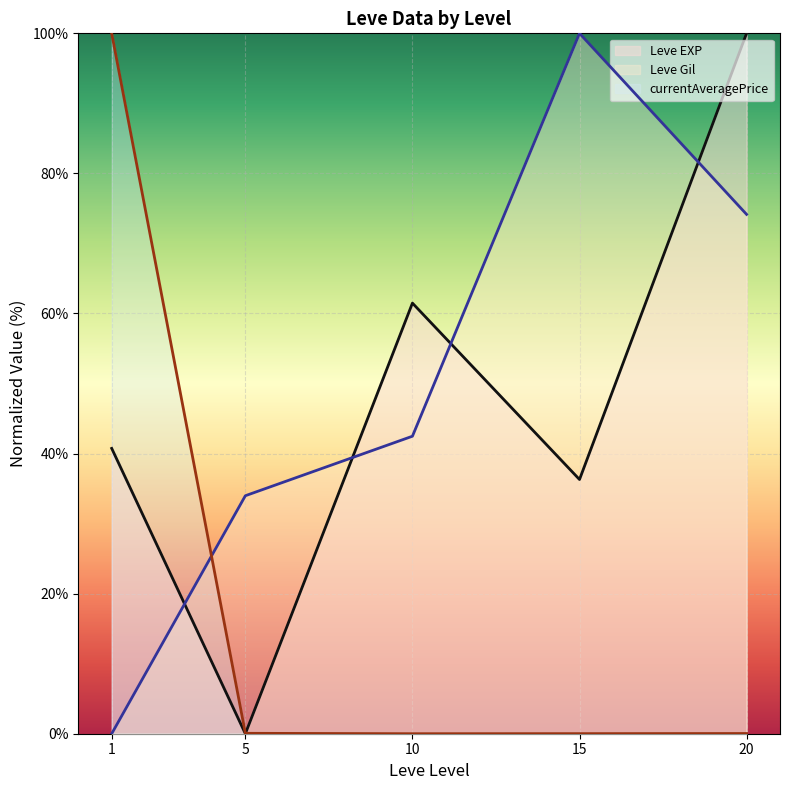

What is the spread (max minus min) of values at 1?

100.0